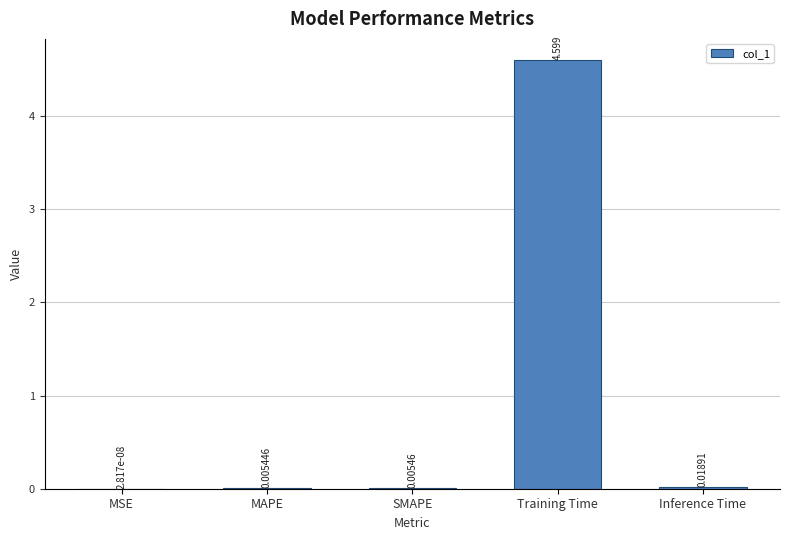

Count the number of data series in this chart.

1